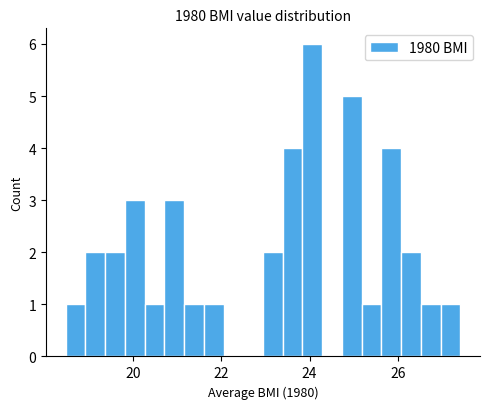

Around what value on the x-axis is the tallest bar? Give the approximate position of its centre, as read against the axis.

24.0